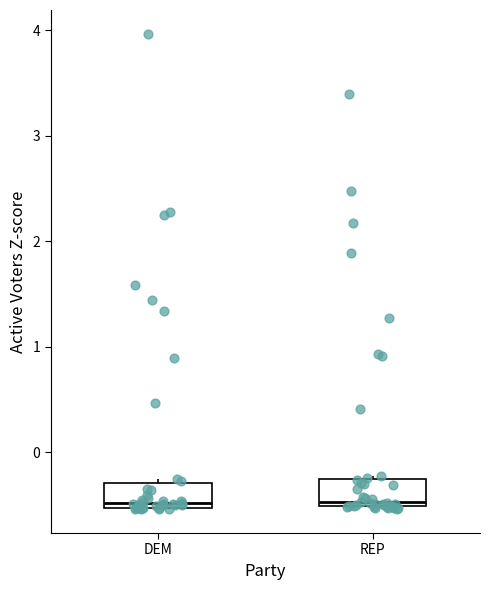

Reading left to right, read every box against the y-axis: the position of its median line, the range the box covers, and the ends of its whiskers. The values are not printed on the chart, so give them approximately, as read against the axis.

DEM: median -0.5 (just above the box's lower edge), box -0.5 to -0.3, whiskers -0.5 to -0.3 (just above the box's upper edge)
REP: median -0.5 (just above the box's lower edge), box -0.5 to -0.3, whiskers -0.5 to -0.2